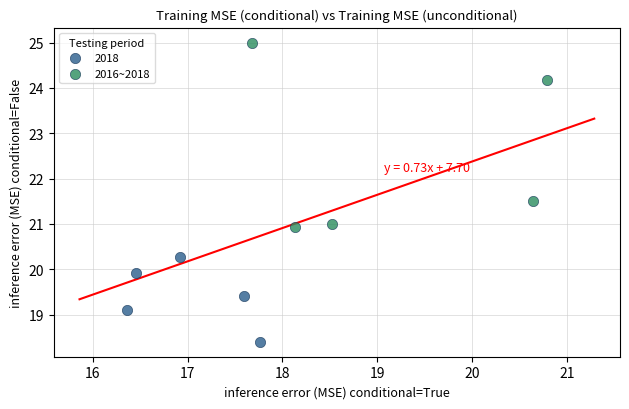

Which series has the largest Y range (max minus min)?

2016~2018